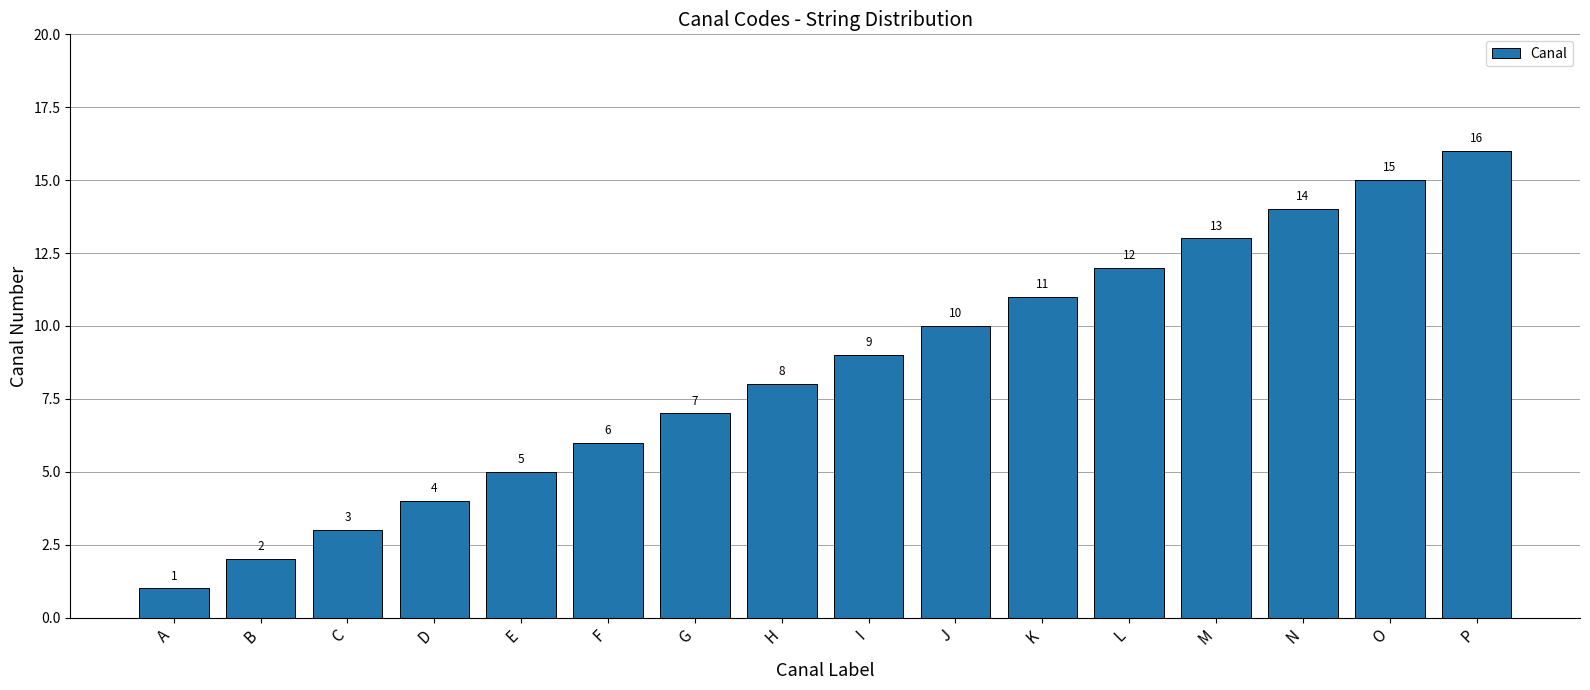

What is the value of the 4th bar from the left?

4